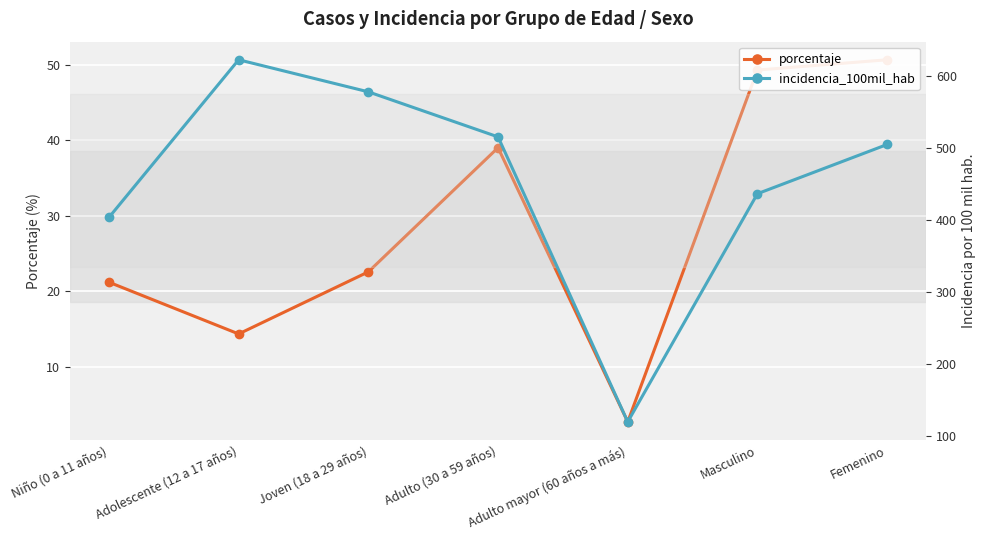

What position from the left is Adulto (30 a 59 años)?

4